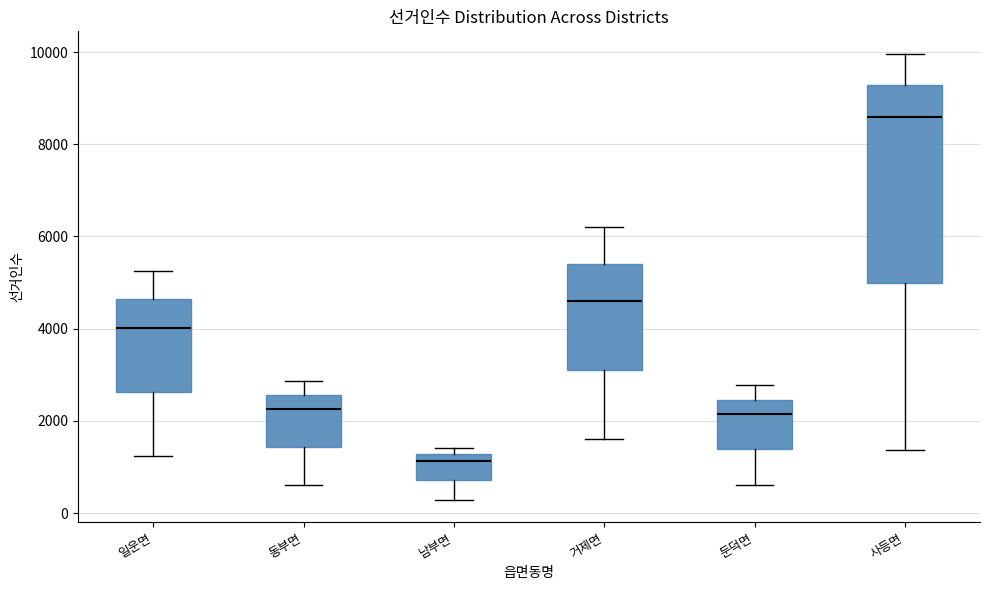

Reading left to right, transcribe this box plot: for each box, give where its median line is, the range the box spans, and where its two whiskers end, as read against the y-axis. The values are not printed on the chart, so give them approximately, as read against the axis.

일운면: median 4000, box 2600 to 4600, whiskers 1200 to 5200
동부면: median 2200, box 1400 to 2600, whiskers 600 to 2800
남부면: median 1200 (just below the box's upper edge), box 800 to 1200, whiskers 200 to 1400
거제면: median 4600, box 3200 to 5400, whiskers 1600 to 6200
둔덕면: median 2200, box 1400 to 2400, whiskers 600 to 2800
사등면: median 8600, box 5000 to 9200, whiskers 1400 to 10000